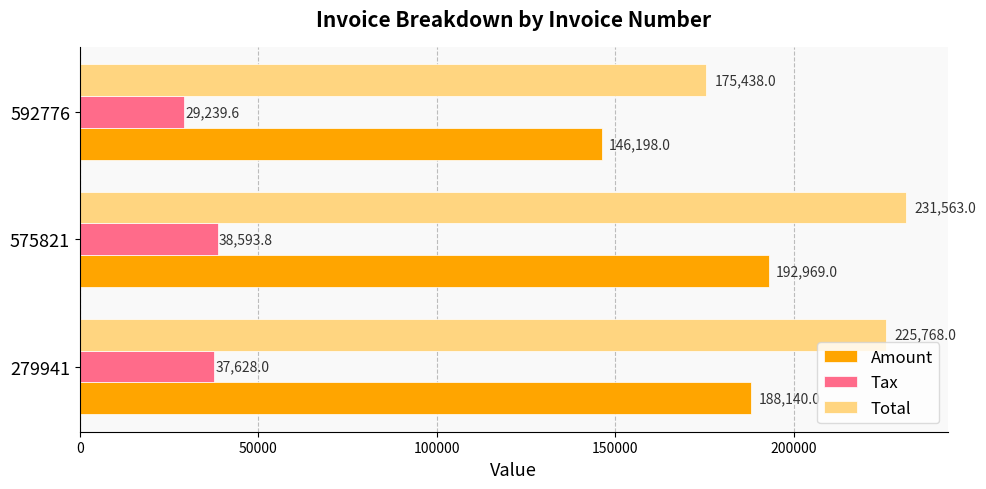

Rank the series by their average value, from highest to lowest.

Total, Amount, Tax